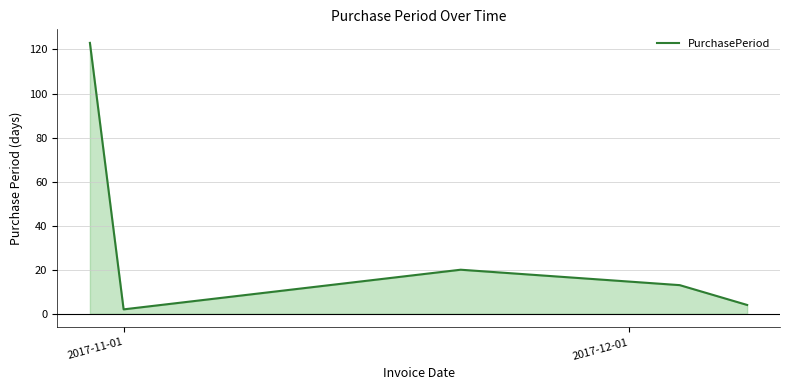

True or false: the data shows 11 at 2.

False